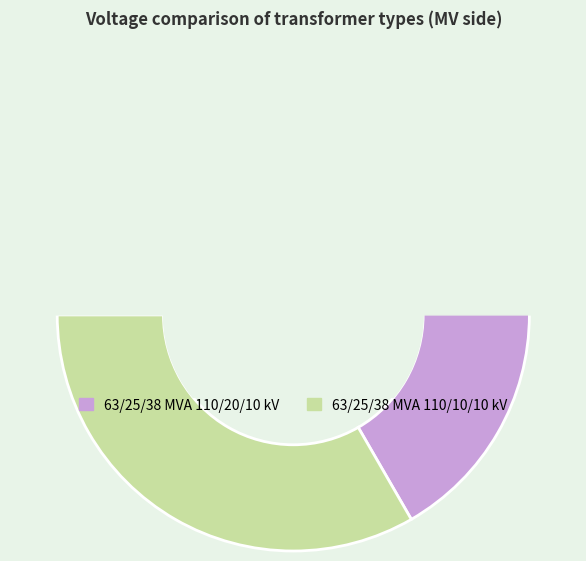

Combined, what portion of the pie is 63/25/38 MVA 110/10/10 kV and 63/25/38 MVA 110/20/10 kV?

100.0%